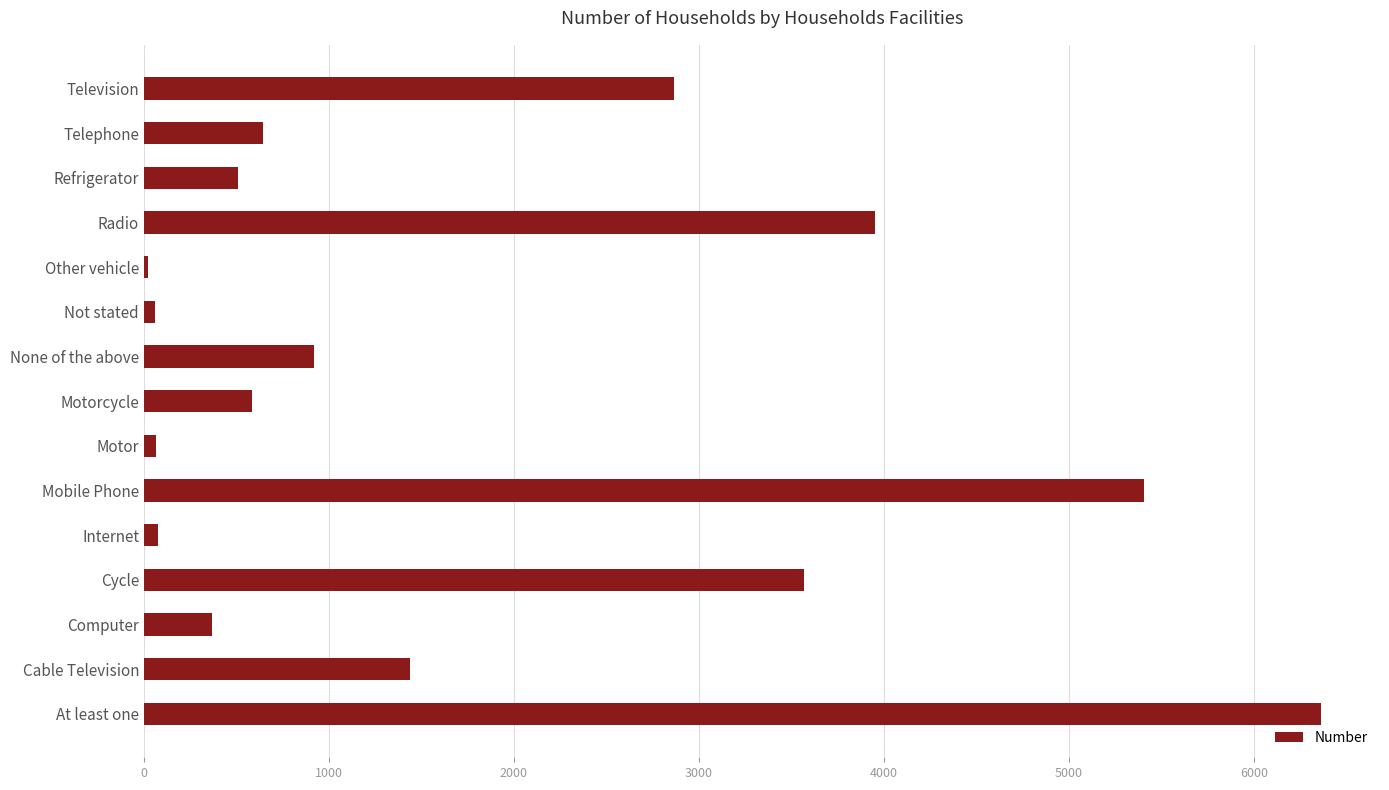

What is the ratio of the value at Refrigerator to the value at Computer?

1.4